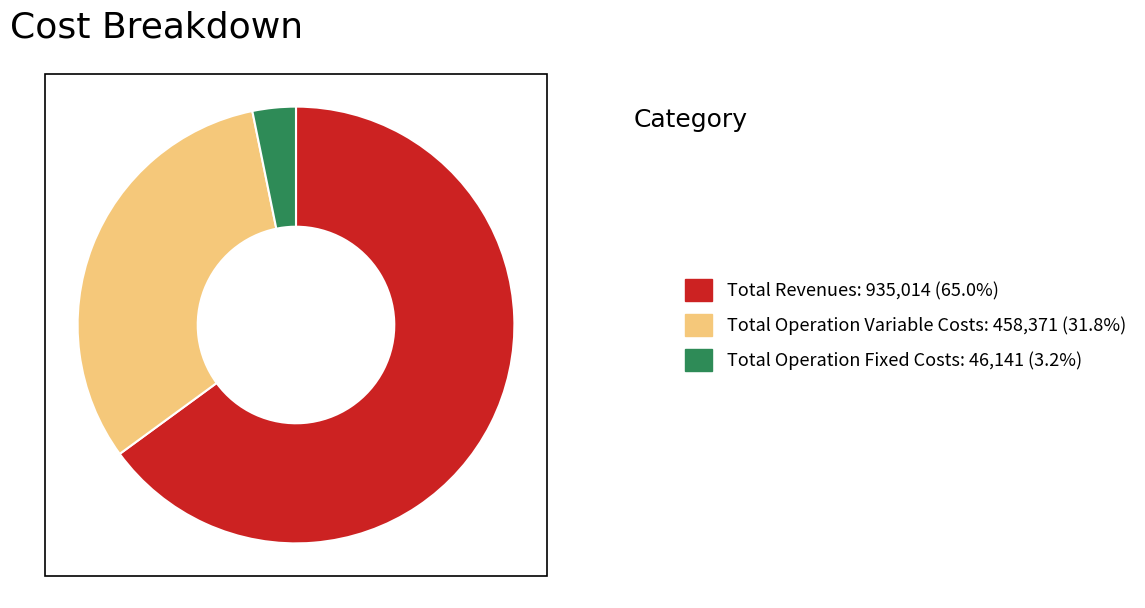

Is there any slice that represents more than half of the pie?

Yes